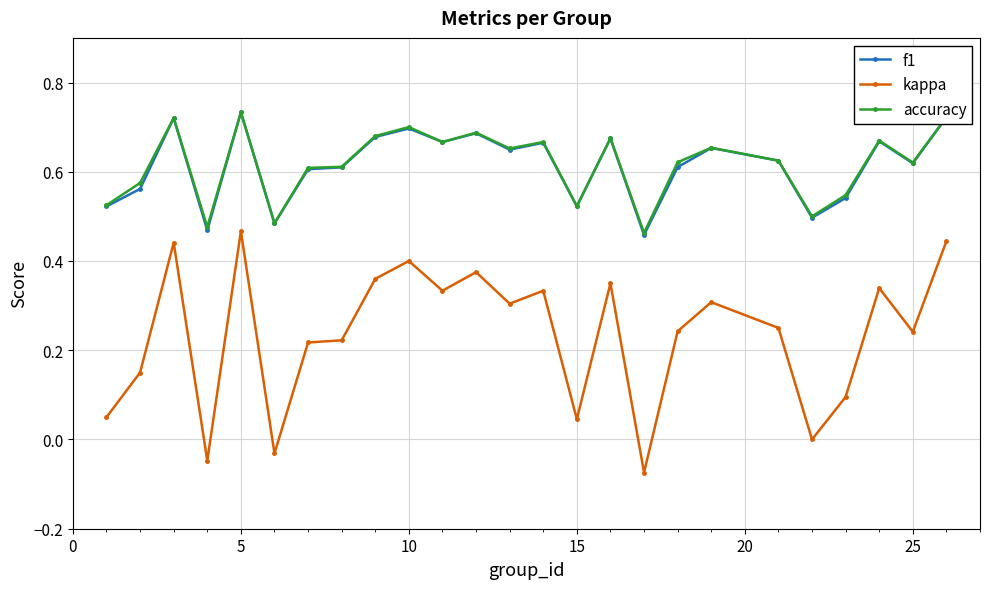

True or false: f1 and kappa cross at least once.

False